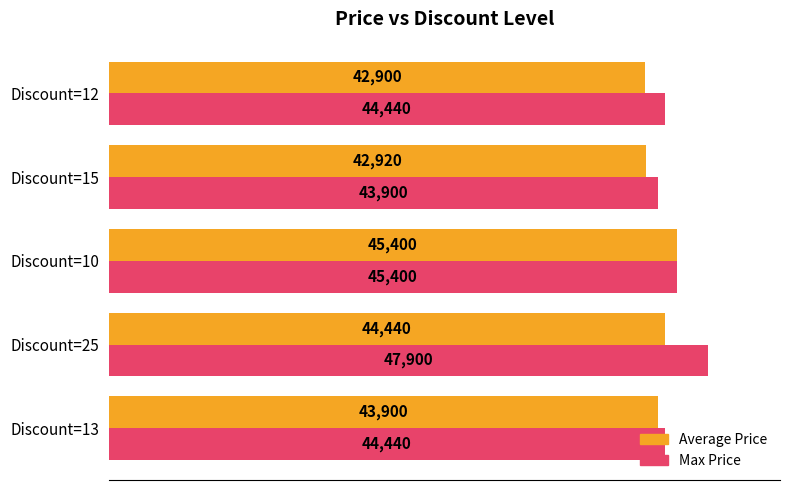

At which category is the sum across all series the highest?

Discount=25